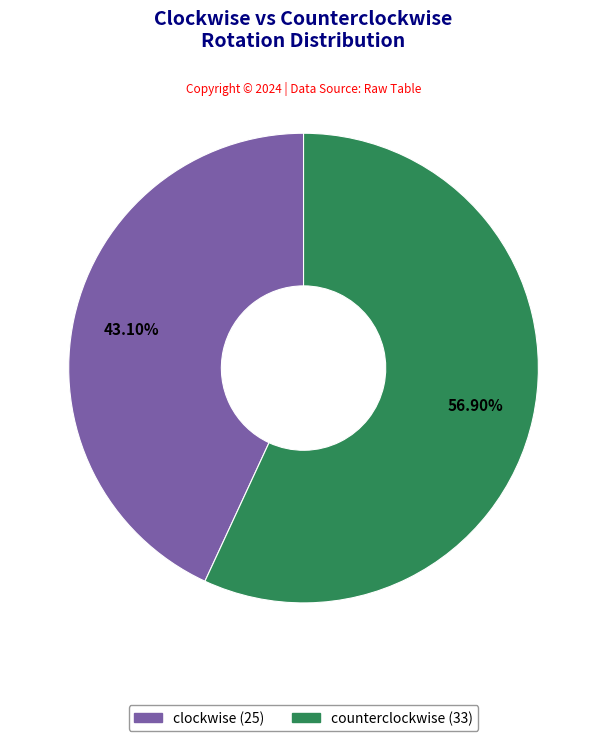

What is the largest slice in the pie chart?

counterclockwise